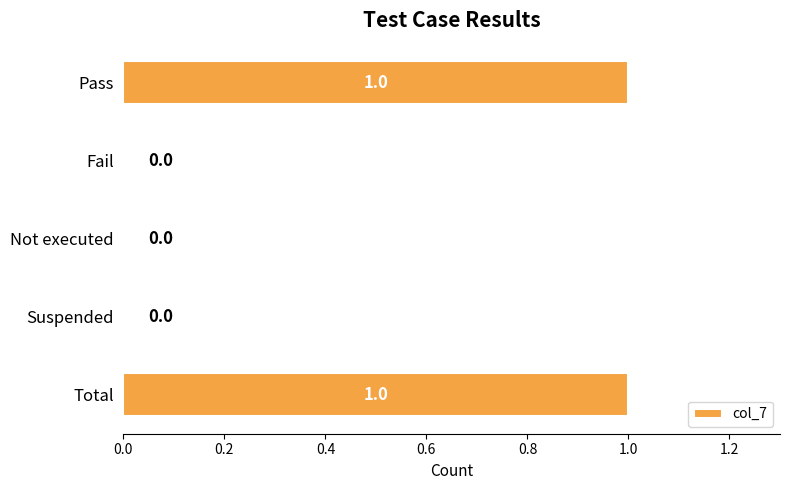

What is the sum of all values?

2